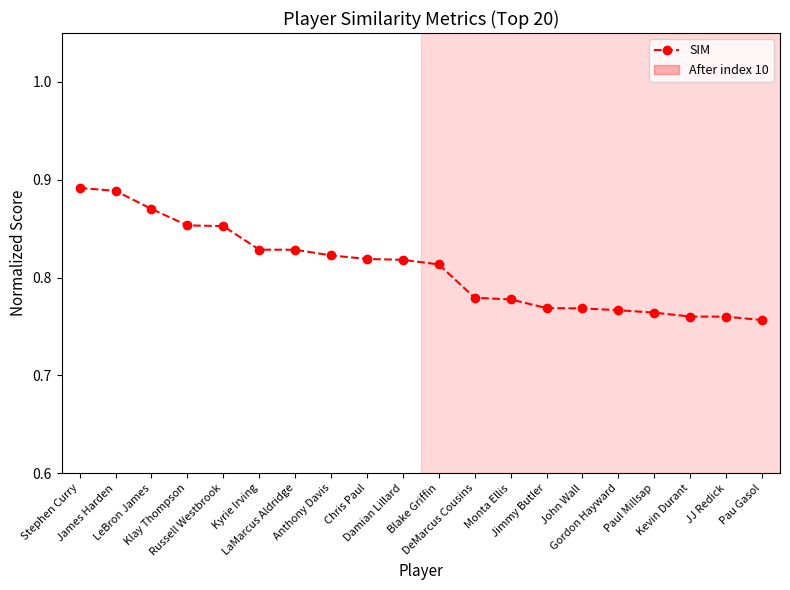

What is the sum of all values?

16.2